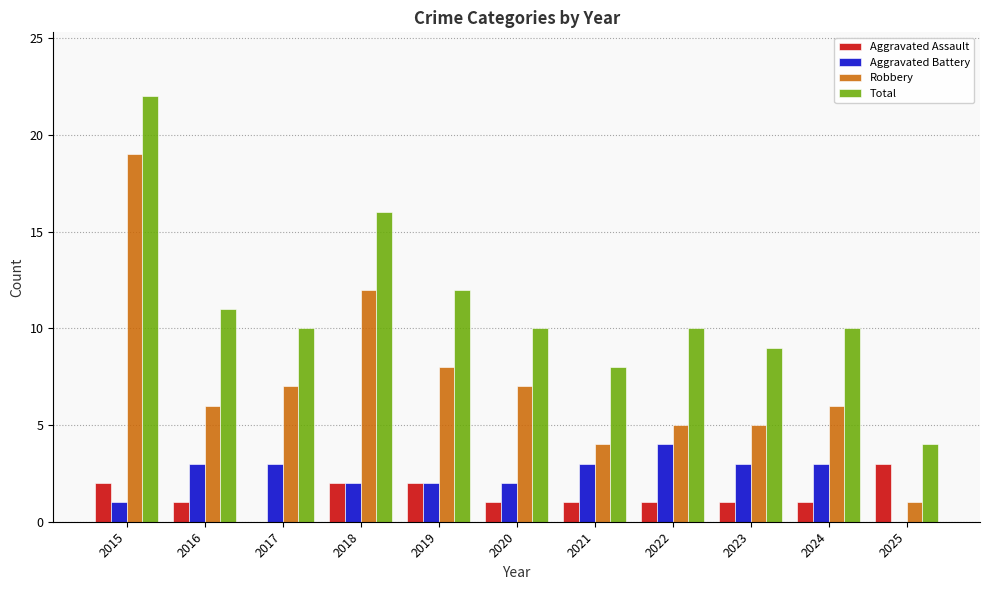

At which category is the sum across all series the highest?

2015